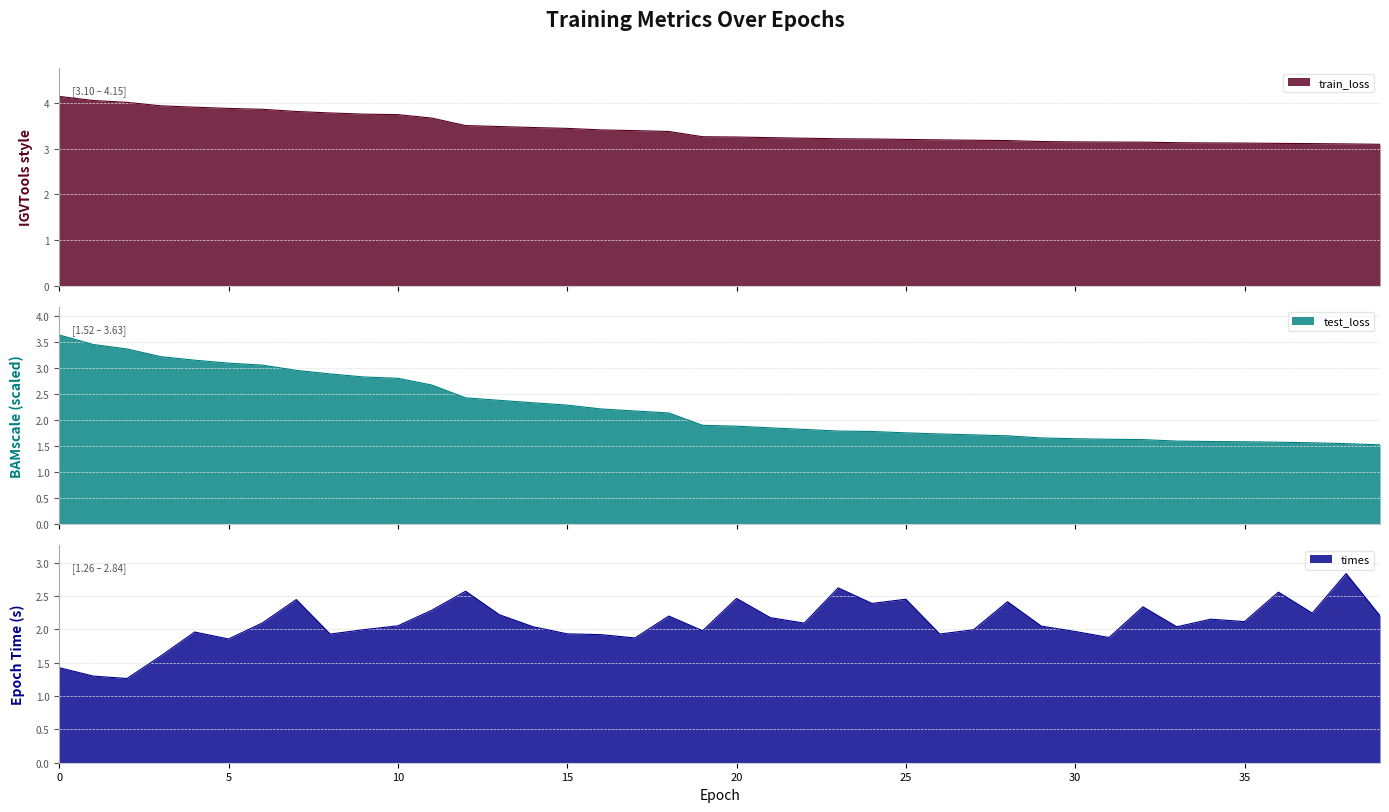

Reading left to right, what are all the values shown in this chart?

train_loss: 0=4.1	1=4.1	2=4.0	3=3.9	4=3.9	5=3.9	6=3.9	7=3.8	8=3.8	9=3.8	10=3.7	11=3.7	12=3.5	13=3.5	14=3.5	15=3.4	16=3.4	17=3.4	18=3.4	19=3.3	20=3.3	21=3.2	22=3.2	23=3.2	24=3.2	25=3.2	26=3.2	27=3.2	28=3.2	29=3.2	30=3.2	31=3.1	32=3.1	33=3.1	34=3.1	35=3.1	36=3.1	37=3.1	38=3.1	39=3.1
test_loss: 0=3.6	1=3.4	2=3.4	3=3.2	4=3.1	5=3.1	6=3.1	7=3.0	8=2.9	9=2.8	10=2.8	11=2.7	12=2.4	13=2.4	14=2.3	15=2.3	16=2.2	17=2.2	18=2.1	19=1.9	20=1.9	21=1.8	22=1.8	23=1.8	24=1.8	25=1.8	26=1.7	27=1.7	28=1.7	29=1.7	30=1.6	31=1.6	32=1.6	33=1.6	34=1.6	35=1.6	36=1.6	37=1.6	38=1.5	39=1.5
times: 0=1.4	1=1.3	2=1.3	3=1.6	4=2.0	5=1.9	6=2.1	7=2.4	8=1.9	9=2.0	10=2.1	11=2.3	12=2.6	13=2.2	14=2.0	15=1.9	16=1.9	17=1.9	18=2.2	19=2.0	20=2.5	21=2.2	22=2.1	23=2.6	24=2.4	25=2.5	26=1.9	27=2.0	28=2.4	29=2.0	30=2.0	31=1.9	32=2.3	33=2.0	34=2.2	35=2.1	36=2.6	37=2.2	38=2.8	39=2.2